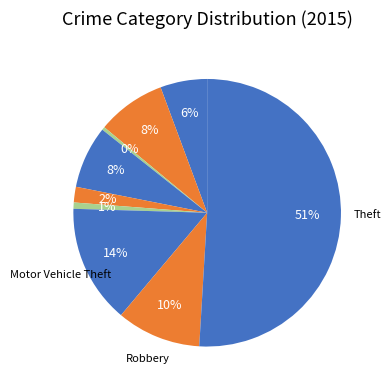

How many segments does this pie chart have?

9